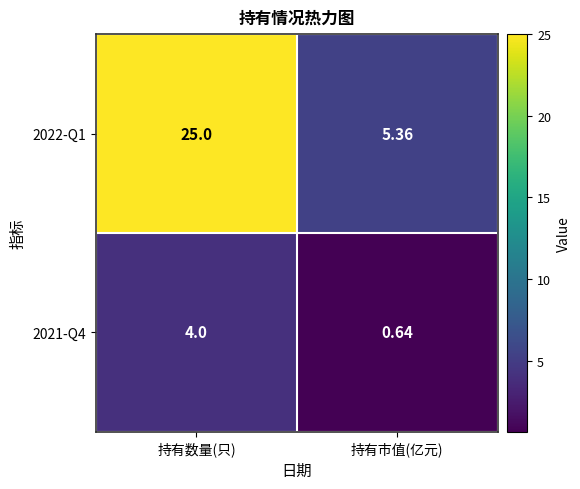

At which label is 2021-Q4 closest to 2?

持有市值(亿元)